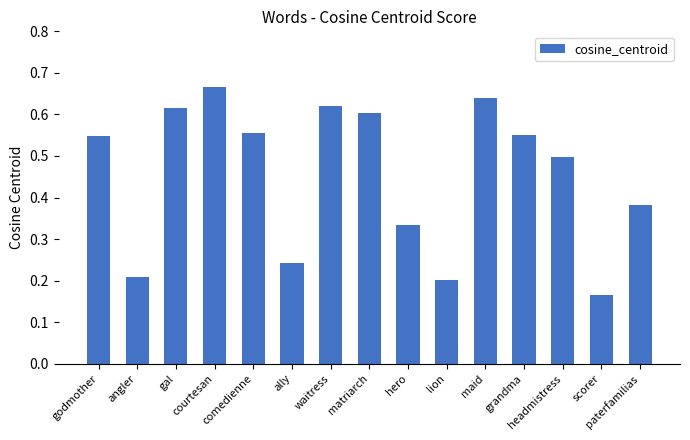

What is the sum of the values at ally and waitress?

0.9